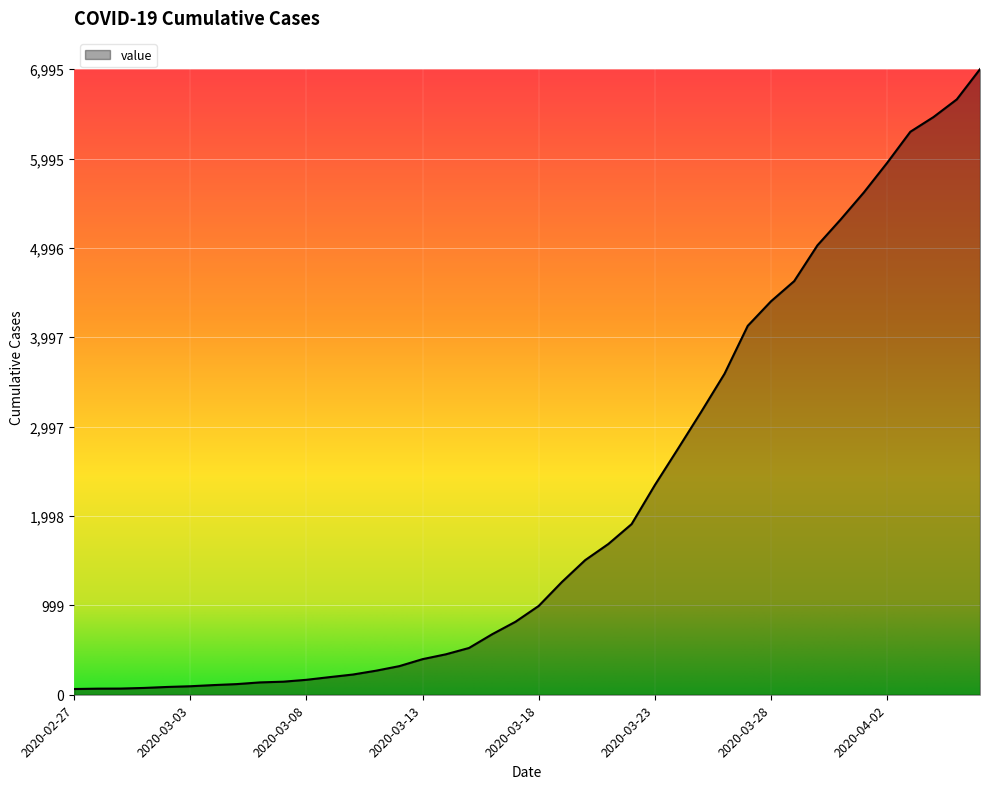

What is the difference between the maximum and minimum values?

6931